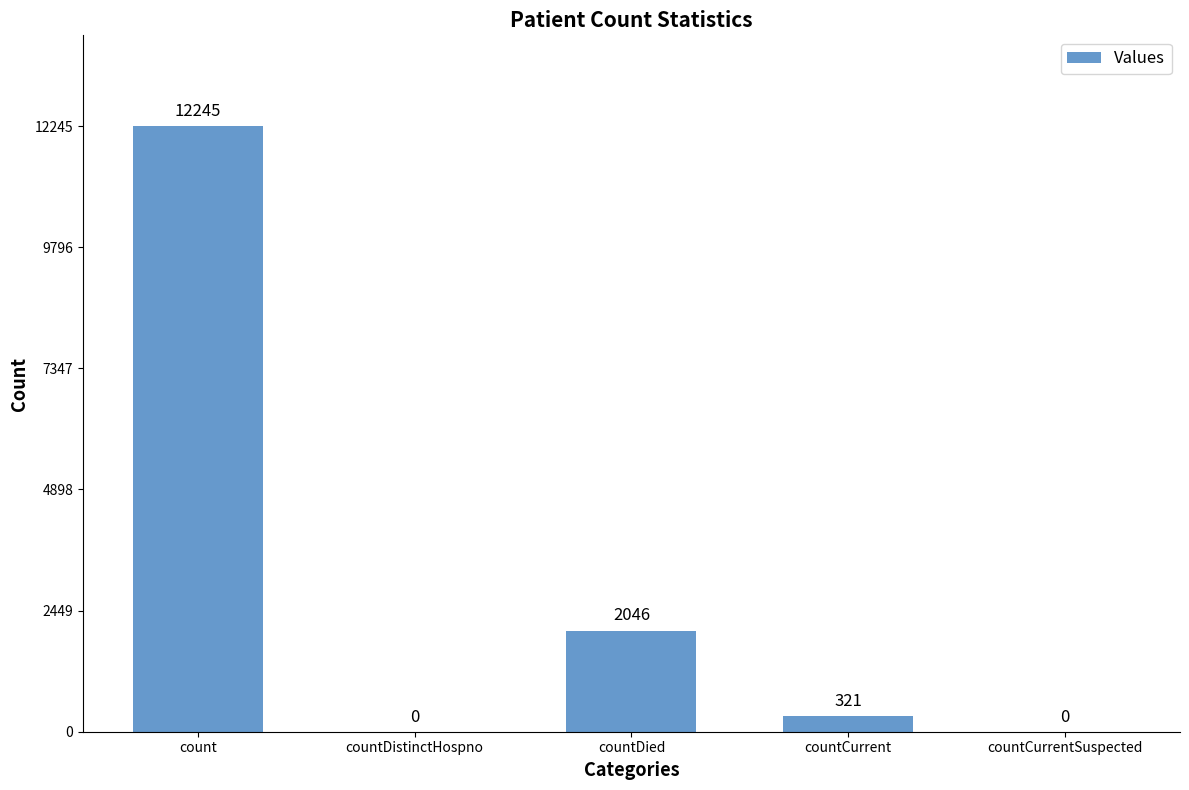

How many values are above zero?

3